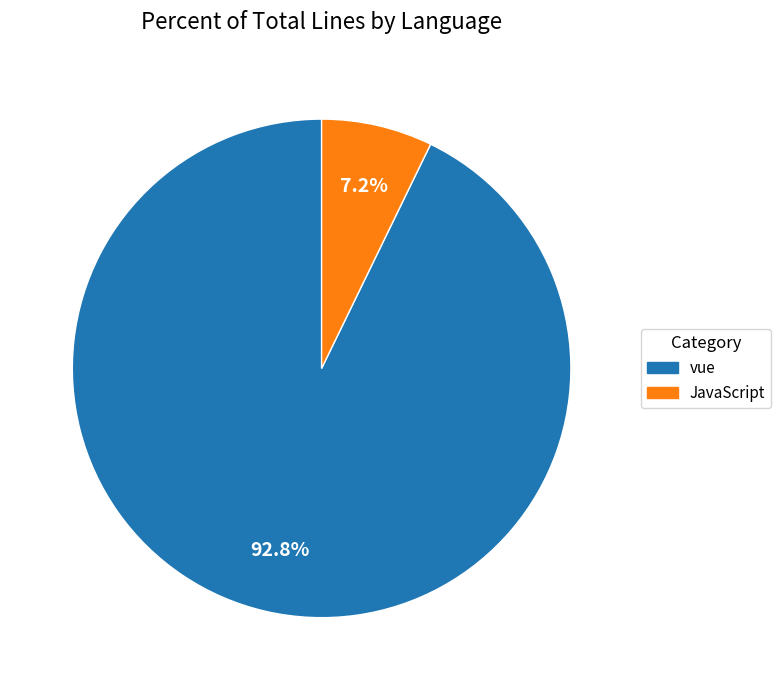

Do vue and JavaScript together represent more than half of the pie?

Yes